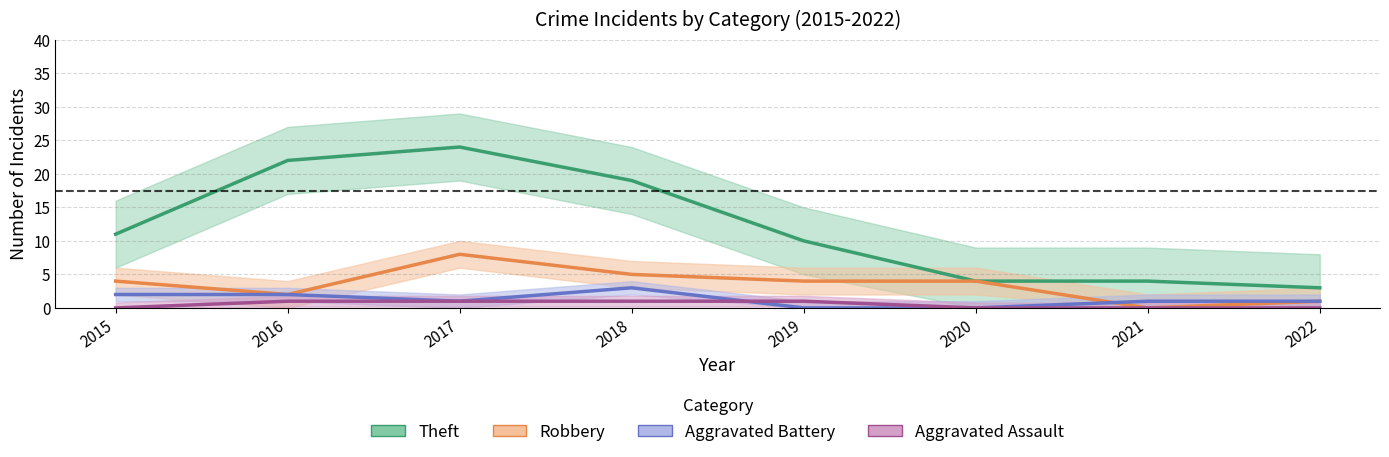

How many Aggravated Assault values are between 0 and 1?

8